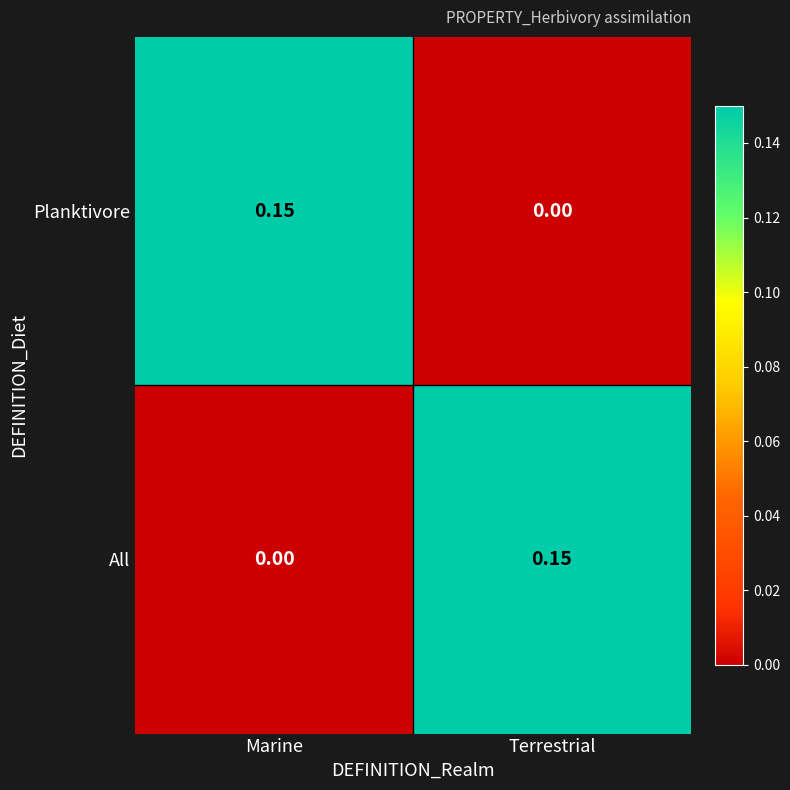

At which label is Planktivore closest to 0?

Terrestrial